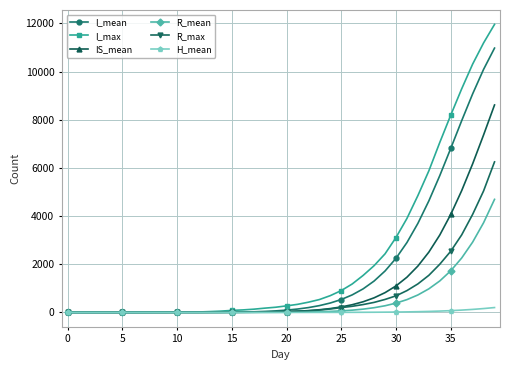

What is the highest value of the I_max series?

11956.0